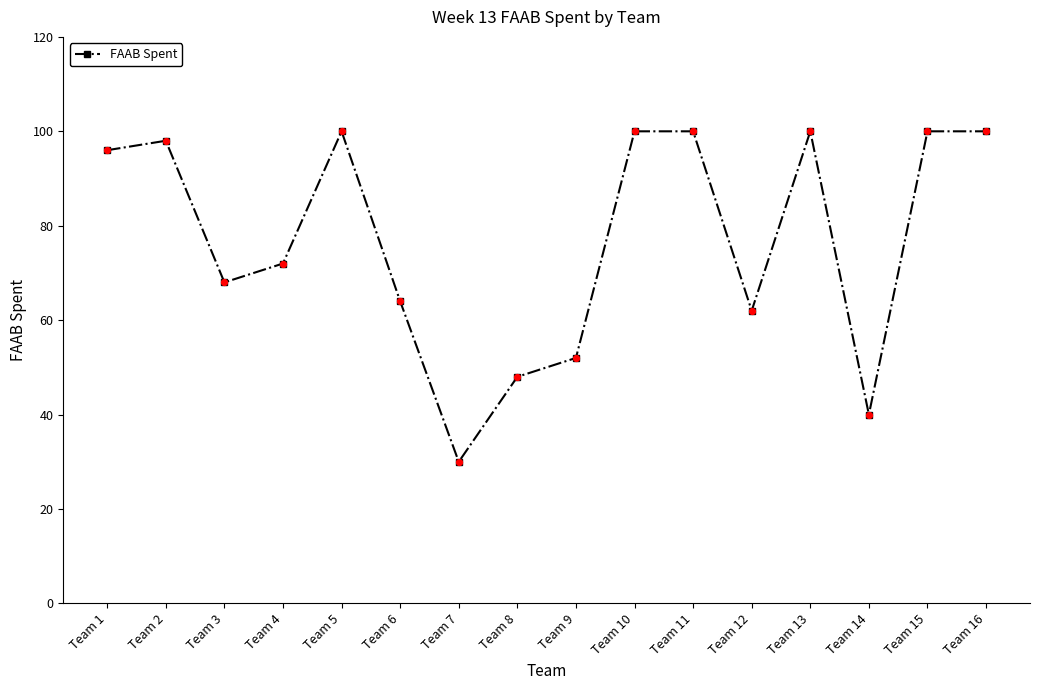

Between Team 2 and Team 4, which is larger?

Team 2